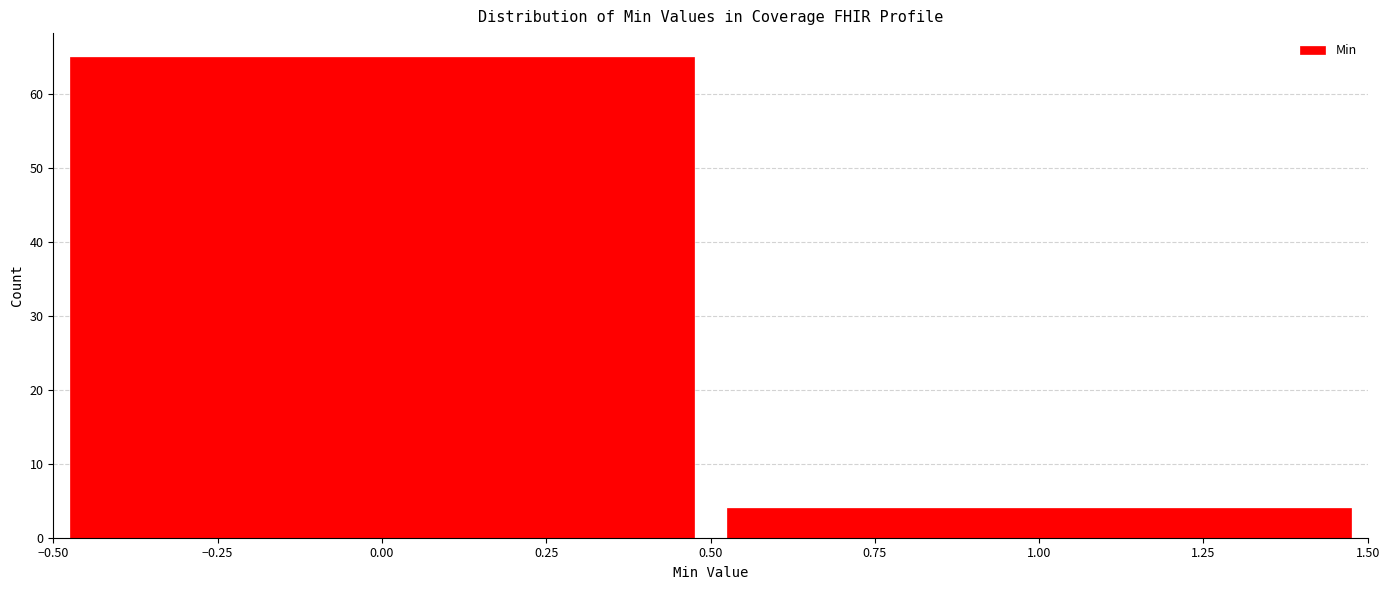

What is the height of the bar covering -0.50 to 0.50 on the x-axis? The values are not printed on the chart, so give them approximately, as read against the axis.

65